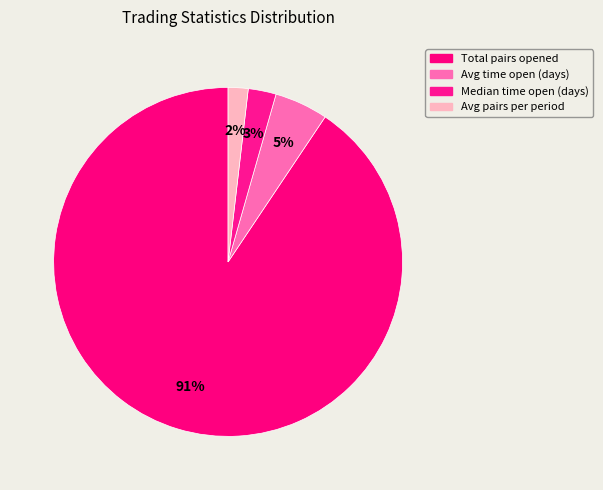

Between Total pairs opened and Avg time open (days), which is larger?

Total pairs opened